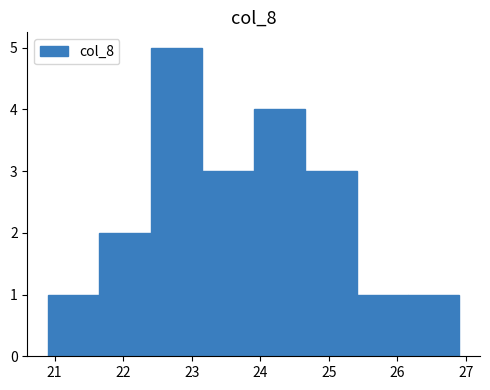

Reading left to right, list every bar in this chart as the range it spans on the x-axis followed by its height. Neither the bar edges nor the heights are printed on the chart, so give them approximately, as read against the axes.

20.9 to 21.7: 1
21.7 to 22.4: 2
22.4 to 23.2: 5
23.2 to 23.9: 3
23.9 to 24.7: 4
24.7 to 25.4: 3
25.4 to 26.2: 1
26.2 to 26.9: 1